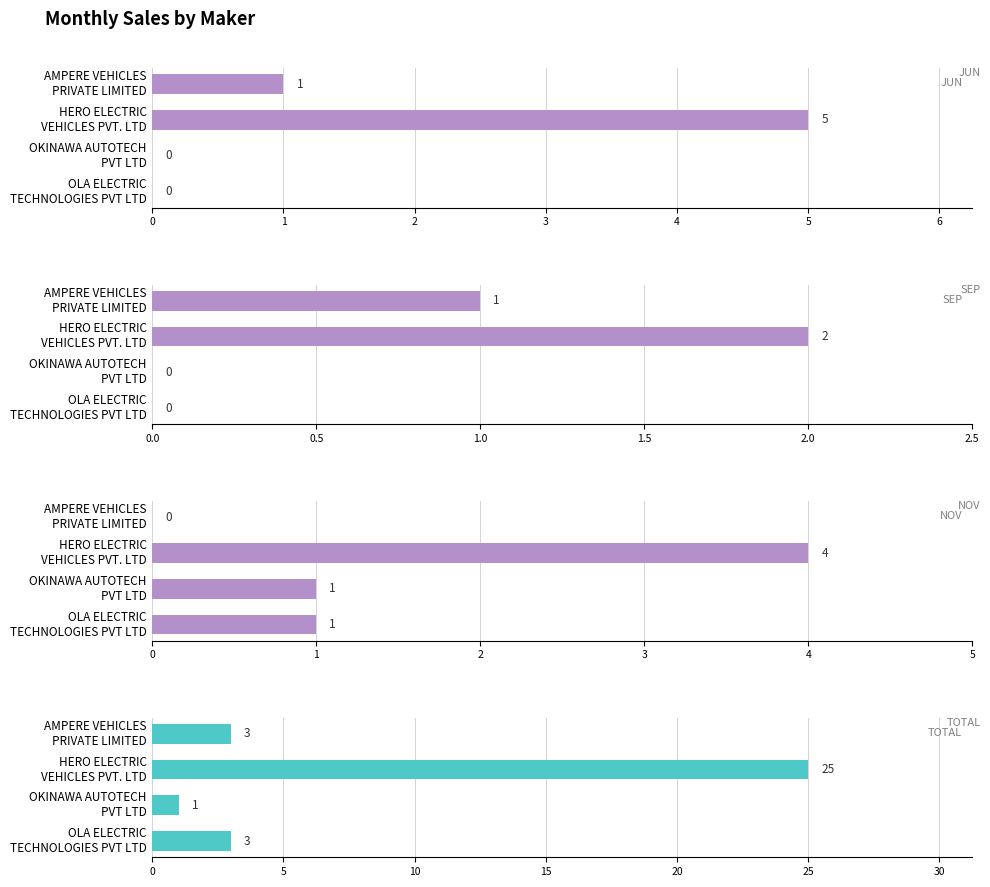

What is the greatest value displayed?

25